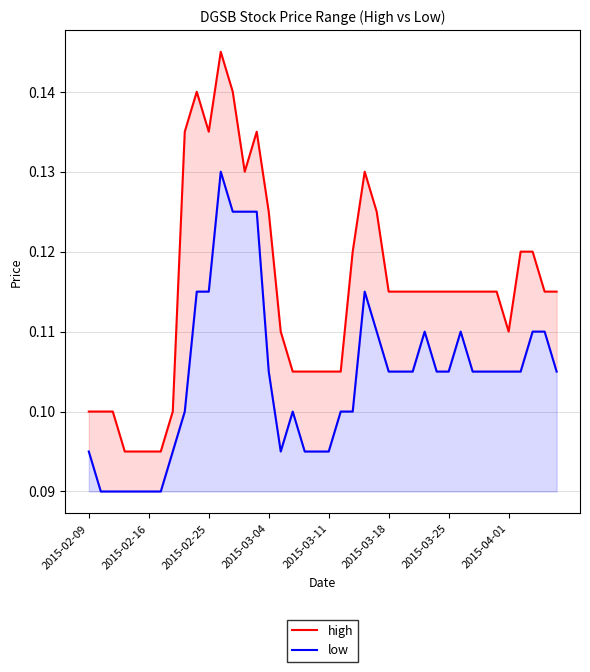

What is the maximum value shown in the chart?

0.1